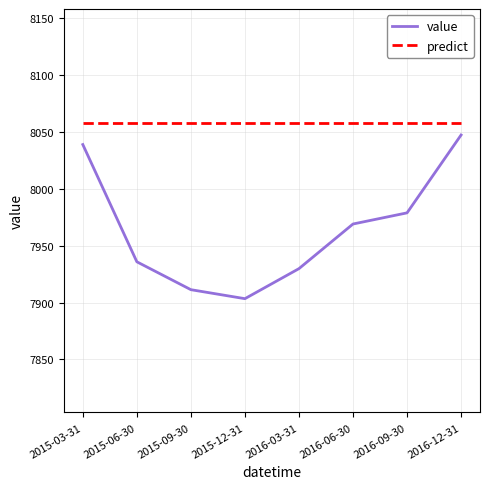

True or false: predict and value cross at least once.

False